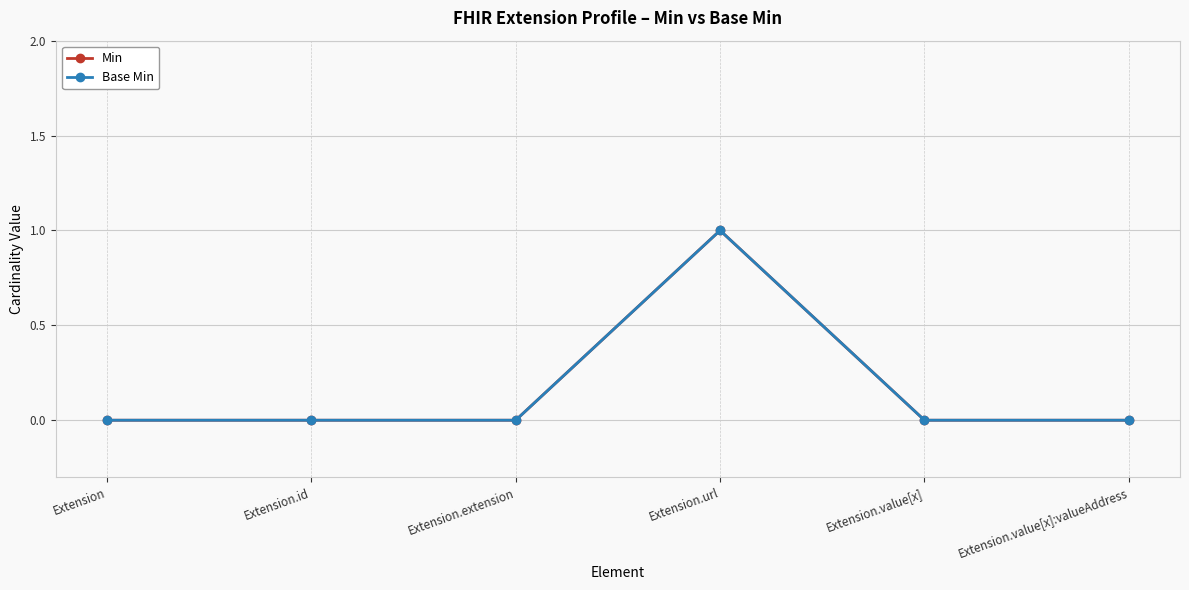

Is this an area chart (filled region under the line)?

No